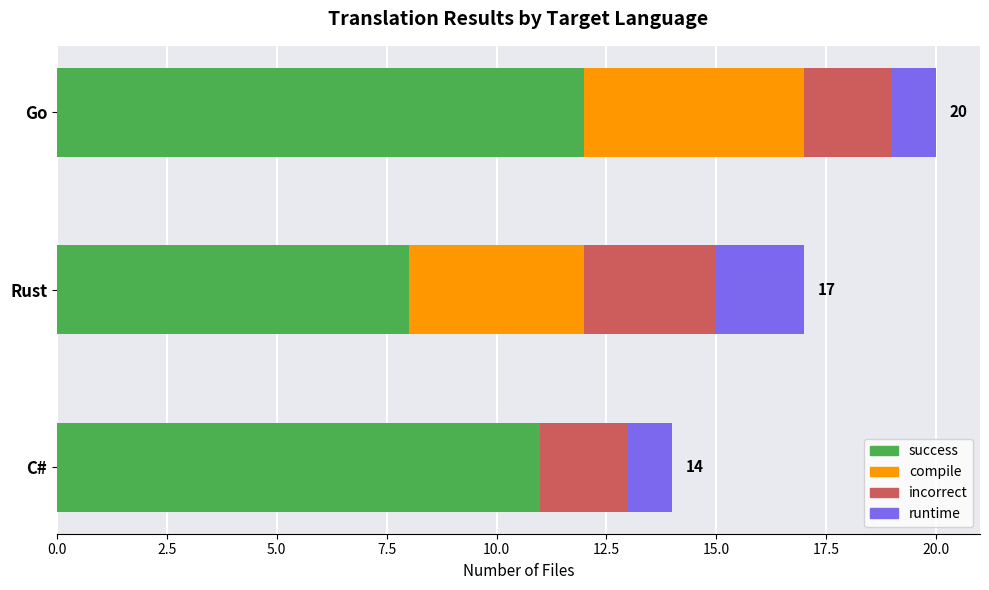

How many bars are there in total?

12